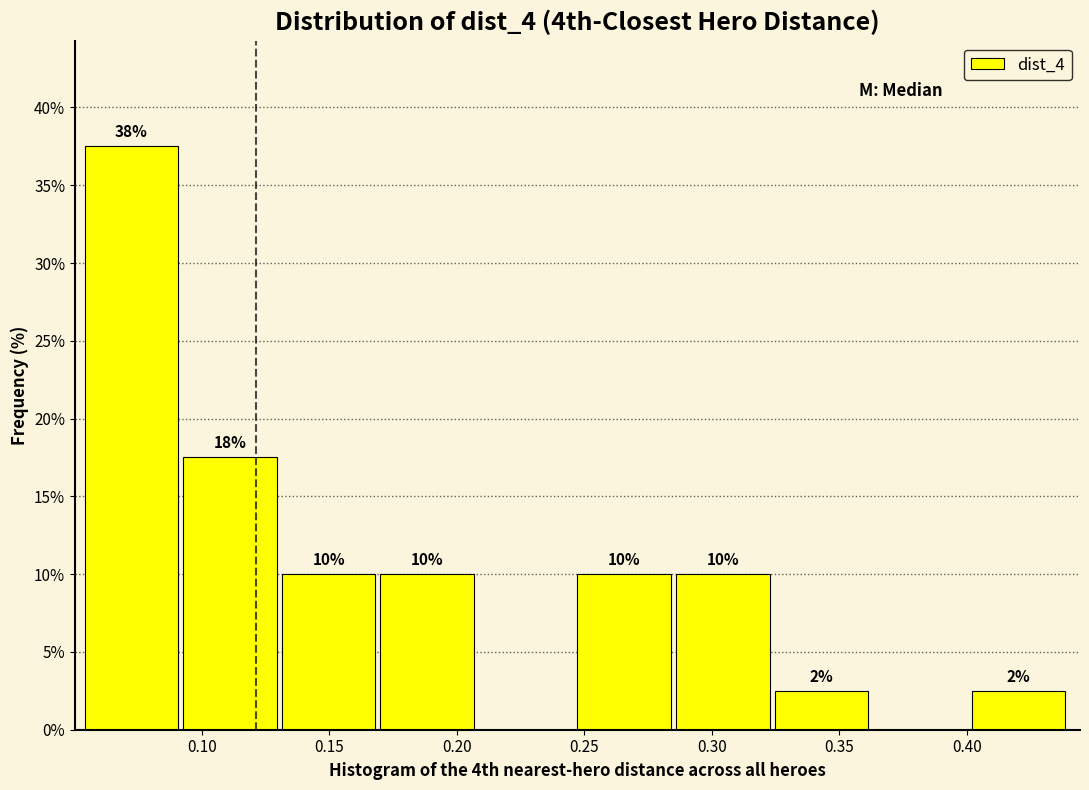

Which range on the x-axis has the tallest bar?

0.055 to 0.095